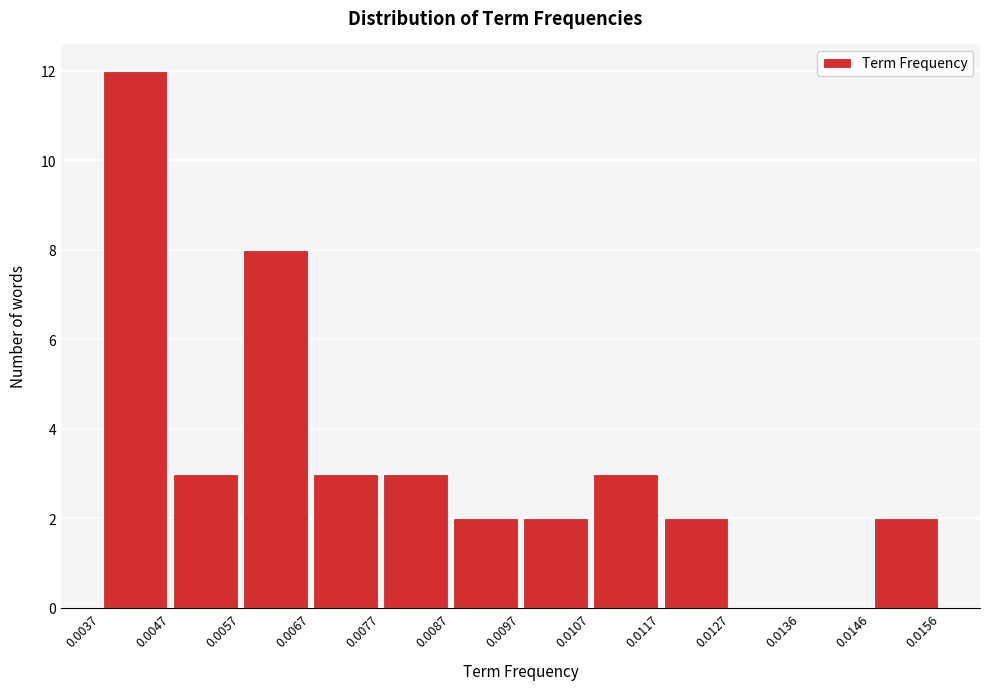

Which range on the x-axis has the tallest bar?

0.0037 to 0.0047